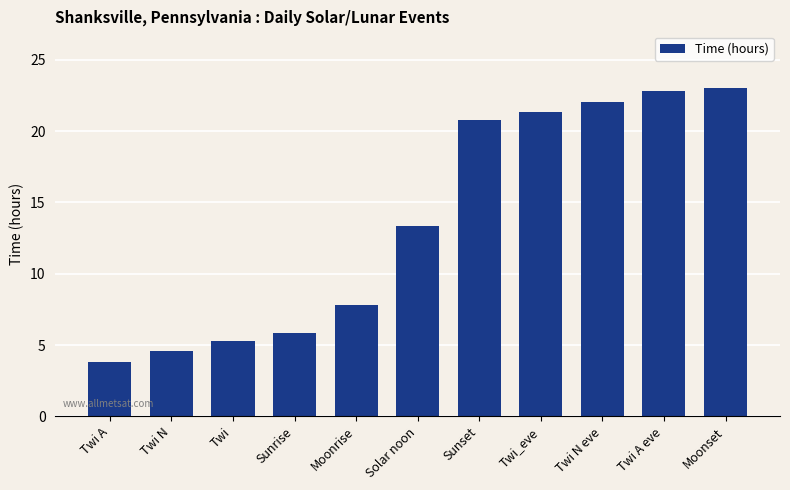

Where does the data first go above 13?

Solar noon